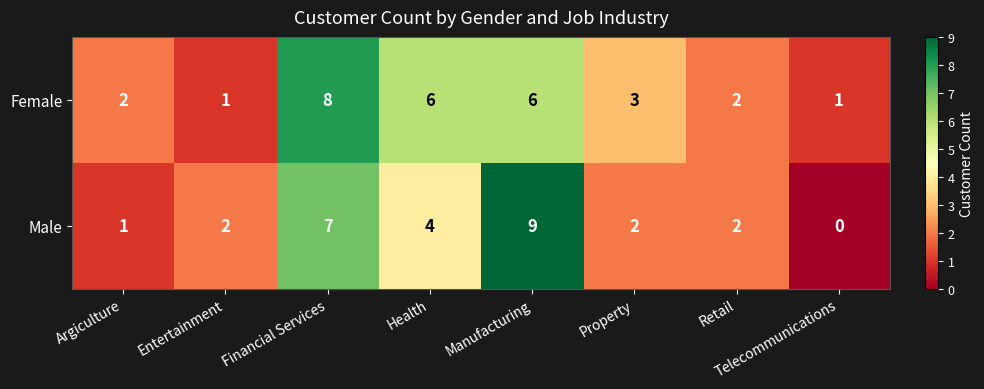

Rank the series at Financial Services from highest to lowest value.

Female, Male